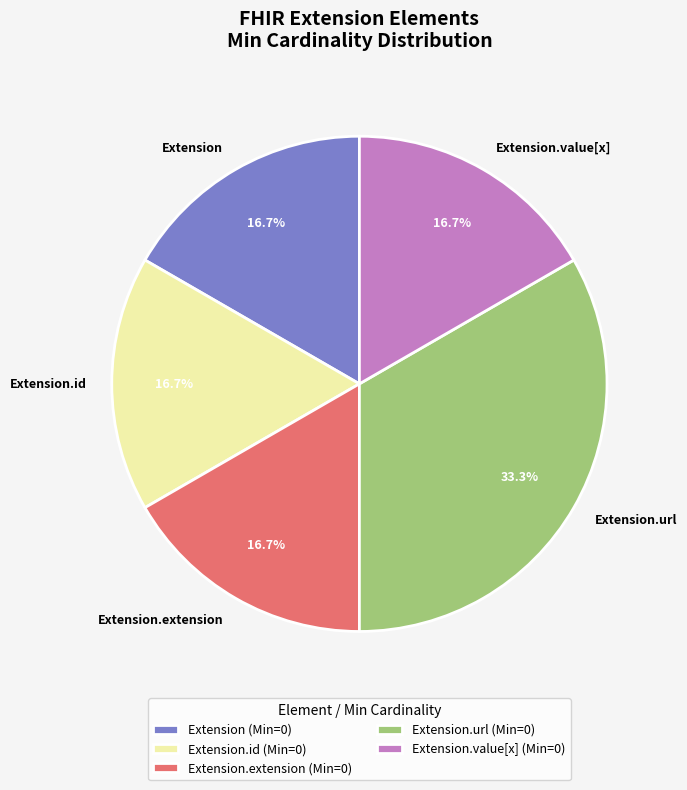

To the nearest percent, what is the average slice percentage?

20%